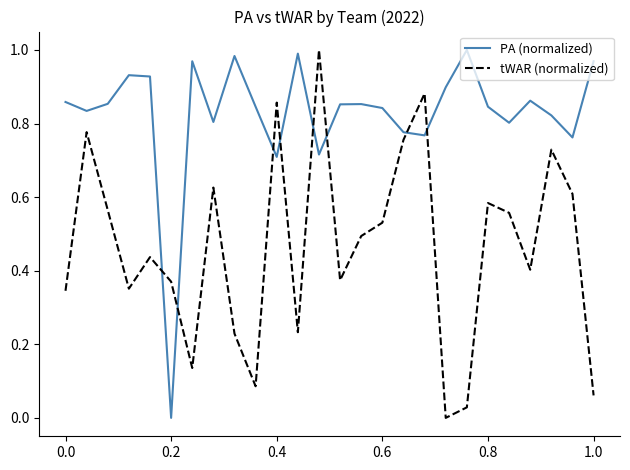

True or false: tWAR (normalized) and PA (normalized) intersect in this chart.

True